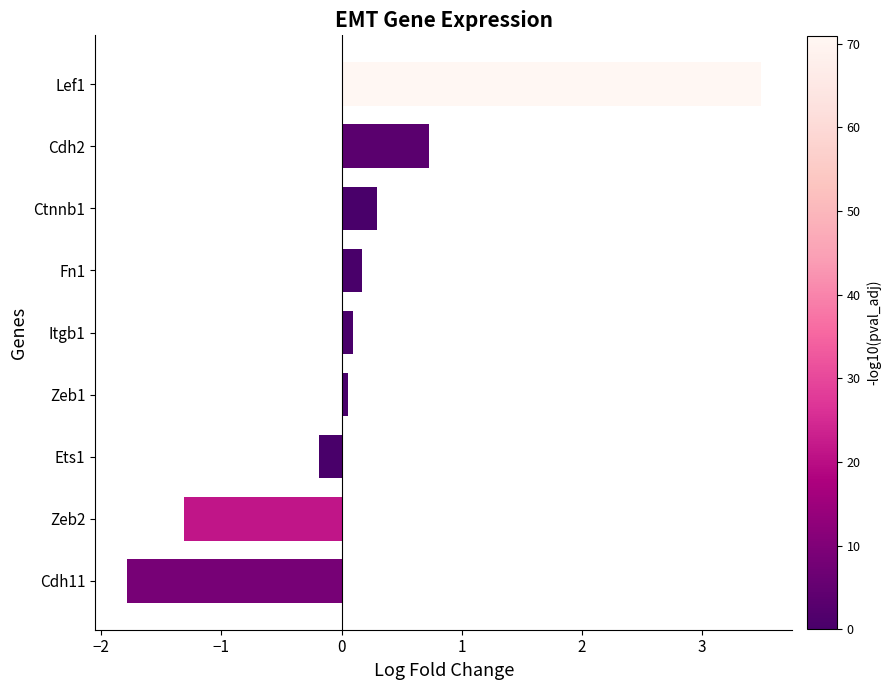

What is the maximum value shown in the chart?

3.5